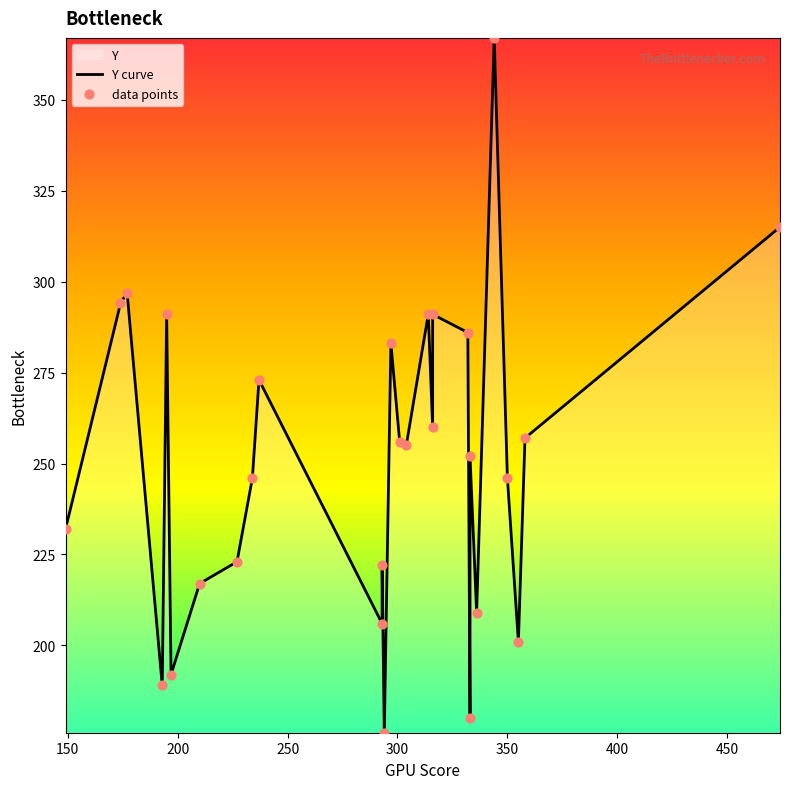

Approximately how many times larger is the value at 333 compared to 294?

1.0